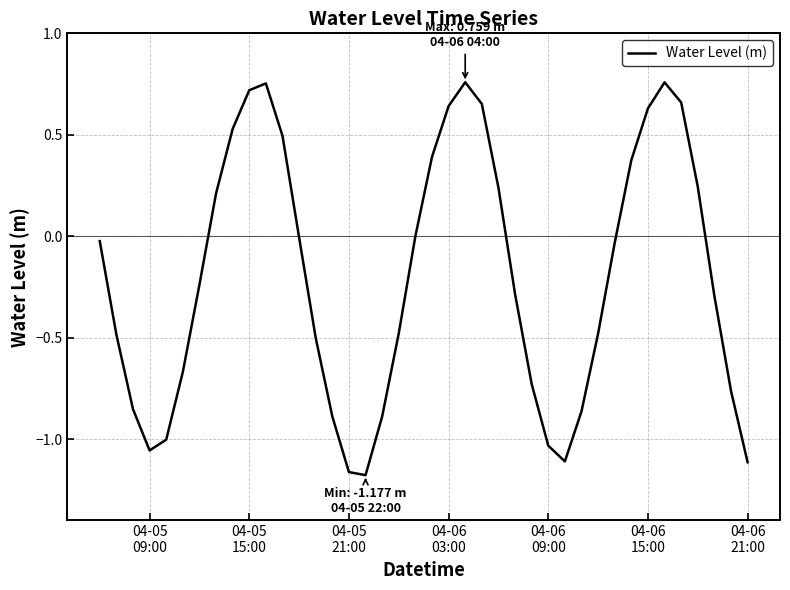

What is the difference between the maximum and minimum values?

1.9